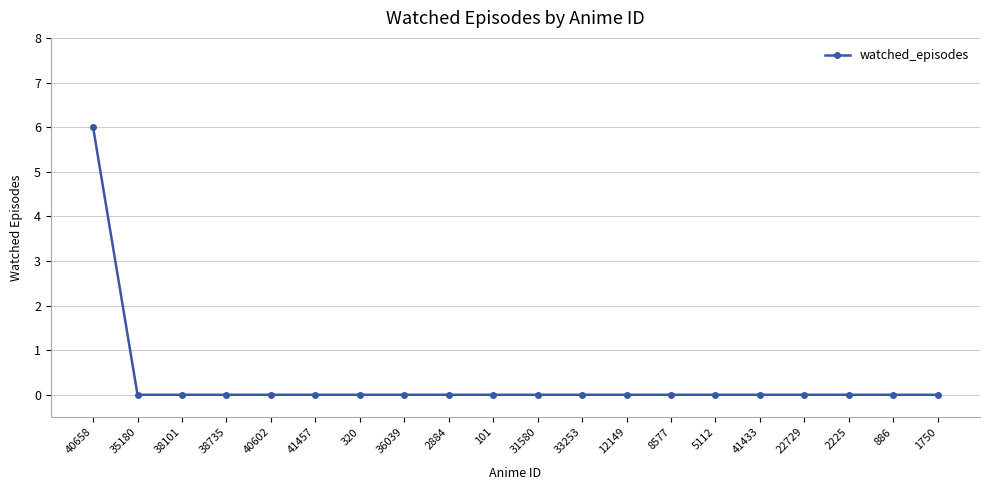

Which category has the highest value across all series?

40658